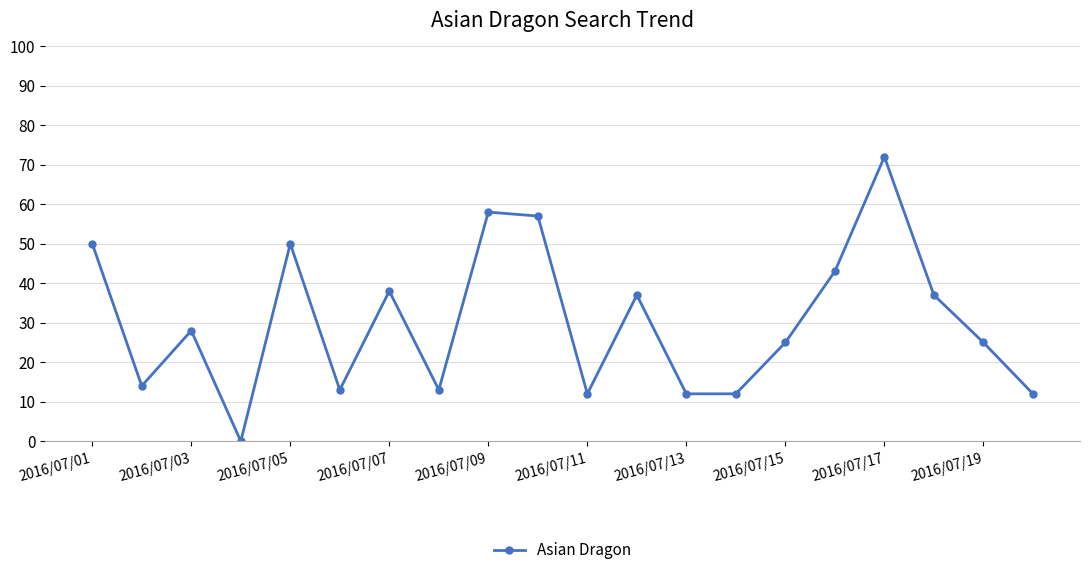

Reading right to left, transcribe all the data shown in this chart.

12	25	37	72	43	25	12	12	37	12	57	58	13	38	13	50	0	28	14	50